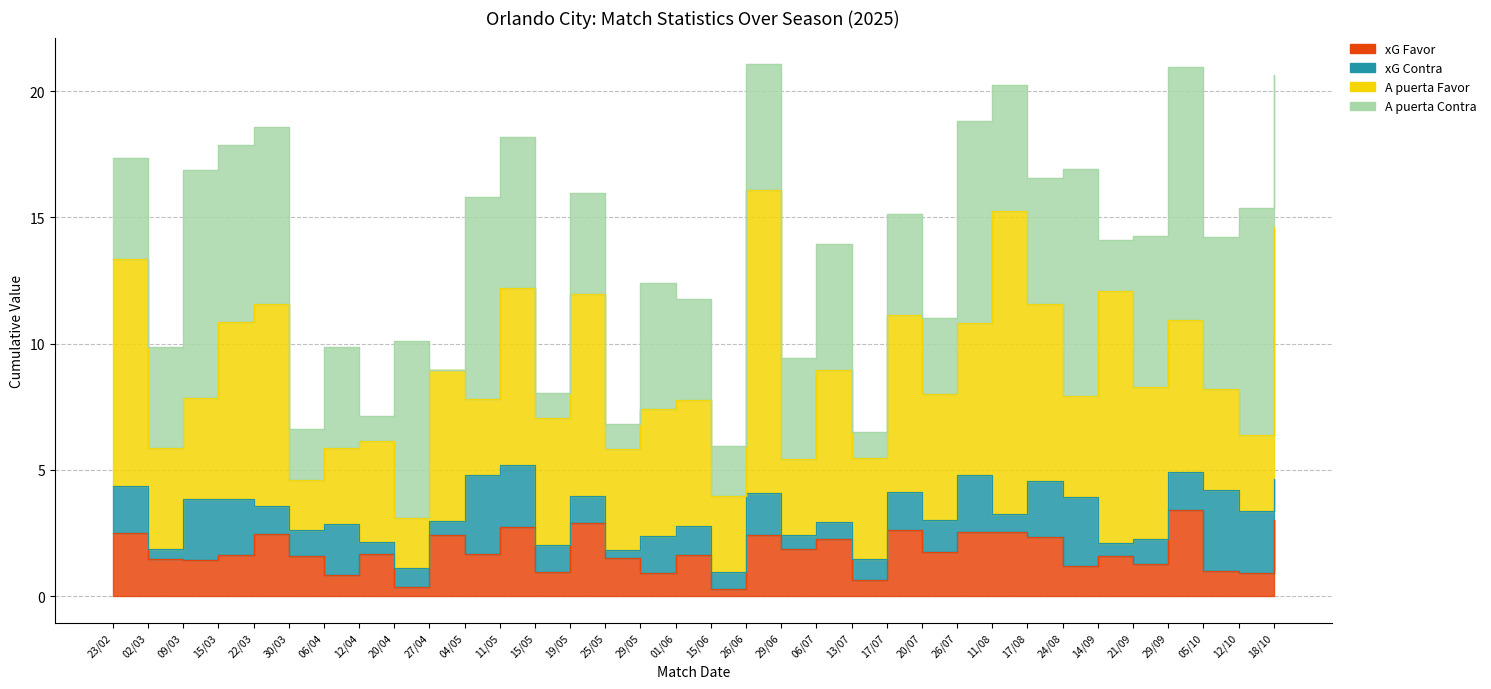

Which series has the widest spread of values?

A puerta Favor